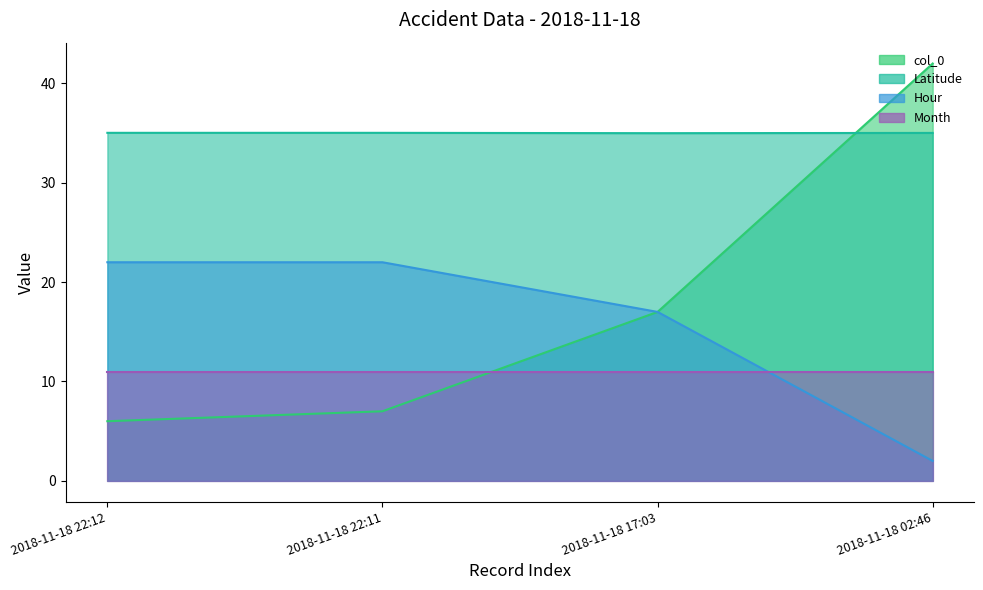

The value of col_0 at 2018-11-18 22:12 is 6.0. True or false?

True